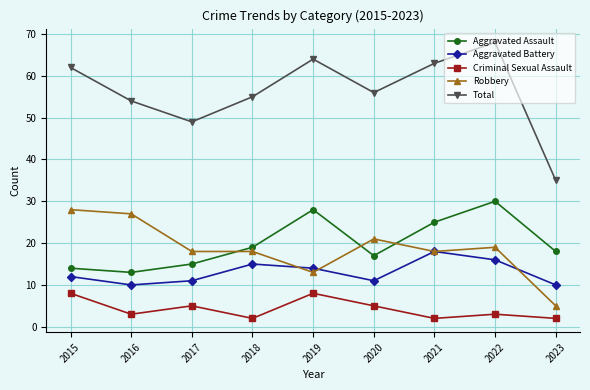

Rank the series at 2019 from lowest to highest value.

Criminal Sexual Assault, Robbery, Aggravated Battery, Aggravated Assault, Total